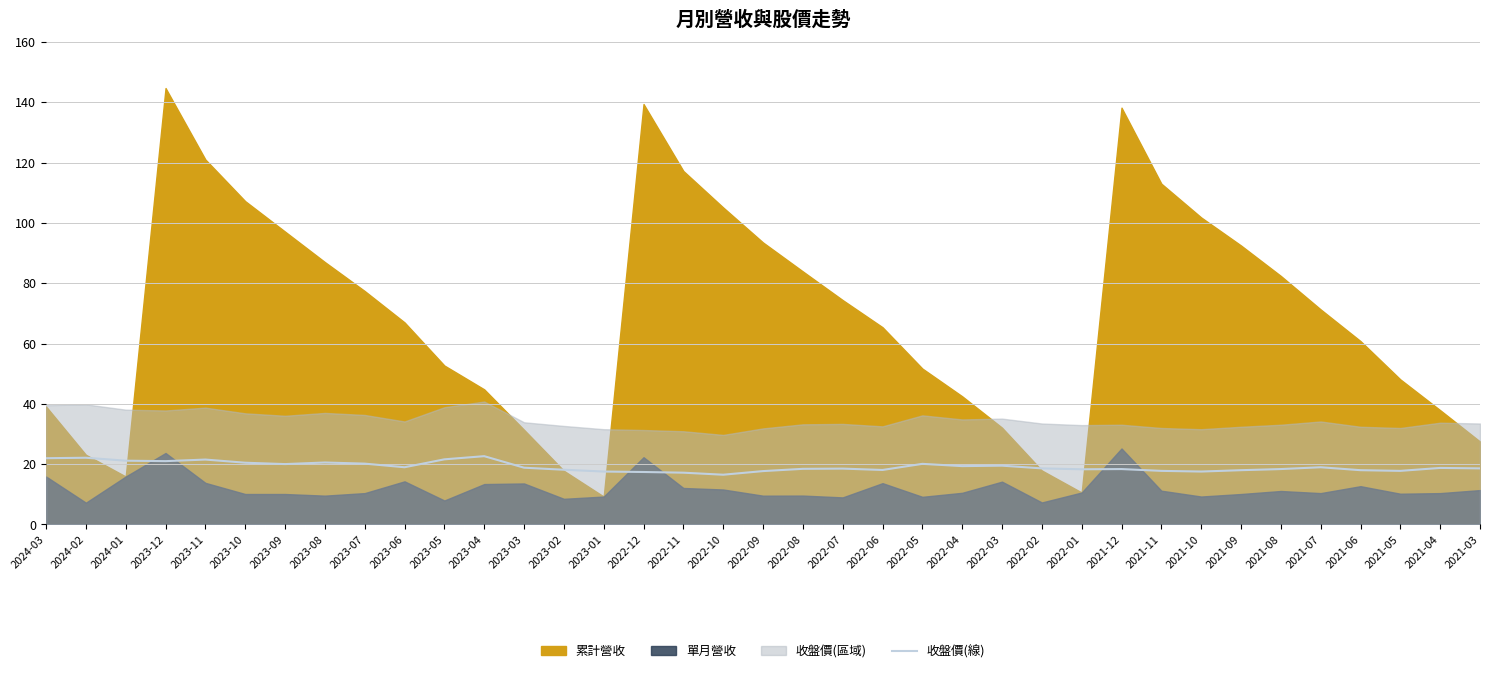

What is the label of the 9th point from the left?

2023-07